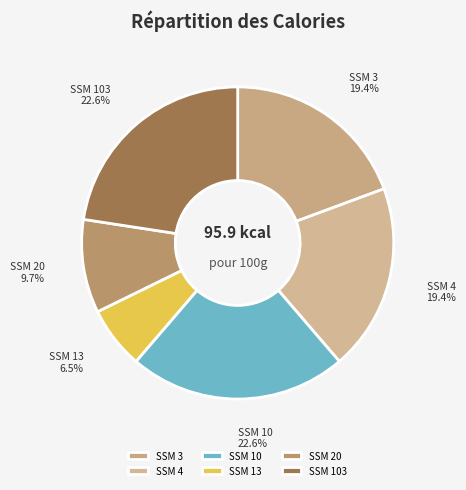

Do SSM 10 and SSM 20 together represent more than half of the pie?

No